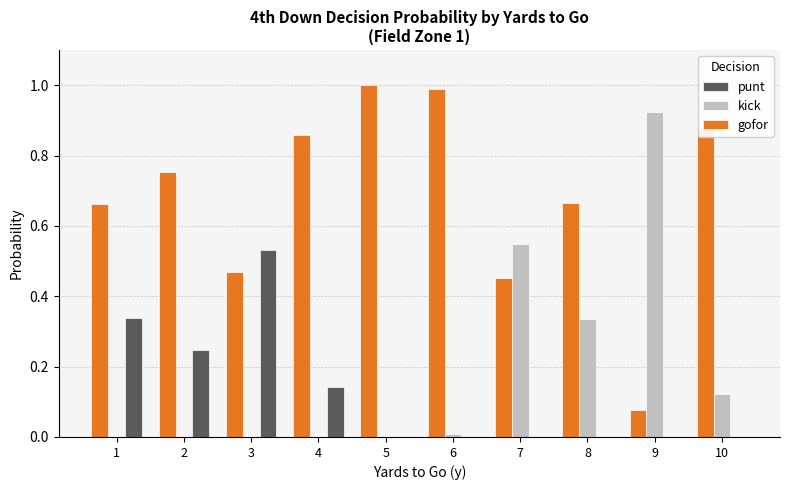

Is the value of punt at 5 greater than the value of gofor at 8?

No